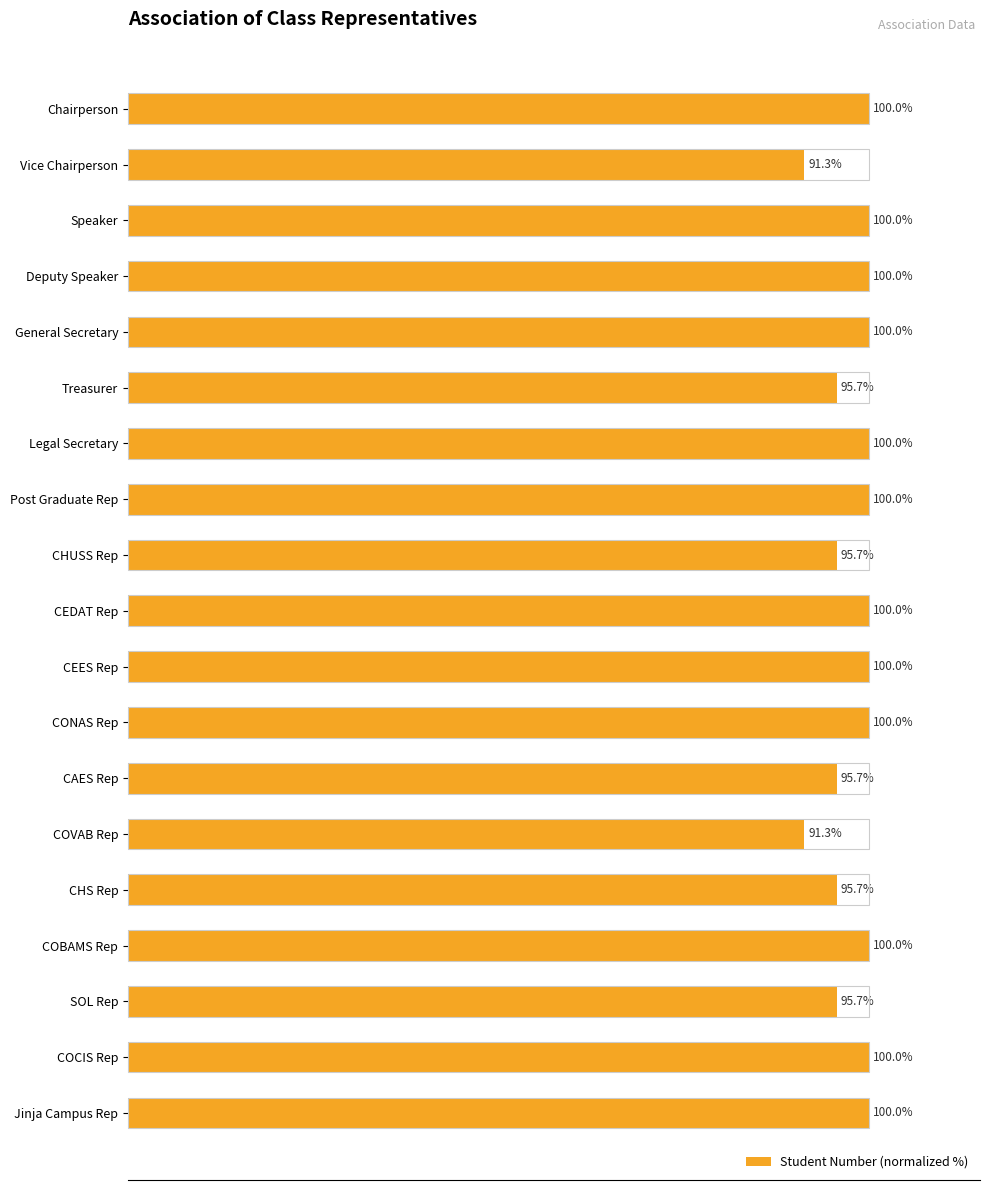

Which has a higher value, CONAS Rep or COVAB Rep?

CONAS Rep